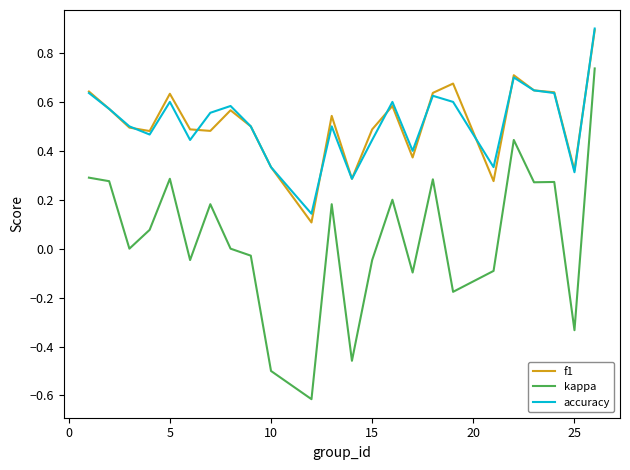

How many lines are shown in the chart?

3